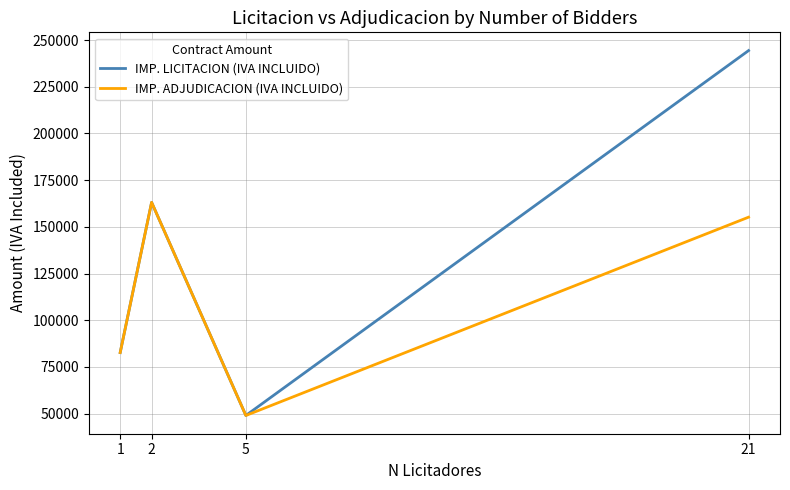

Count the number of categories in the chart.

4